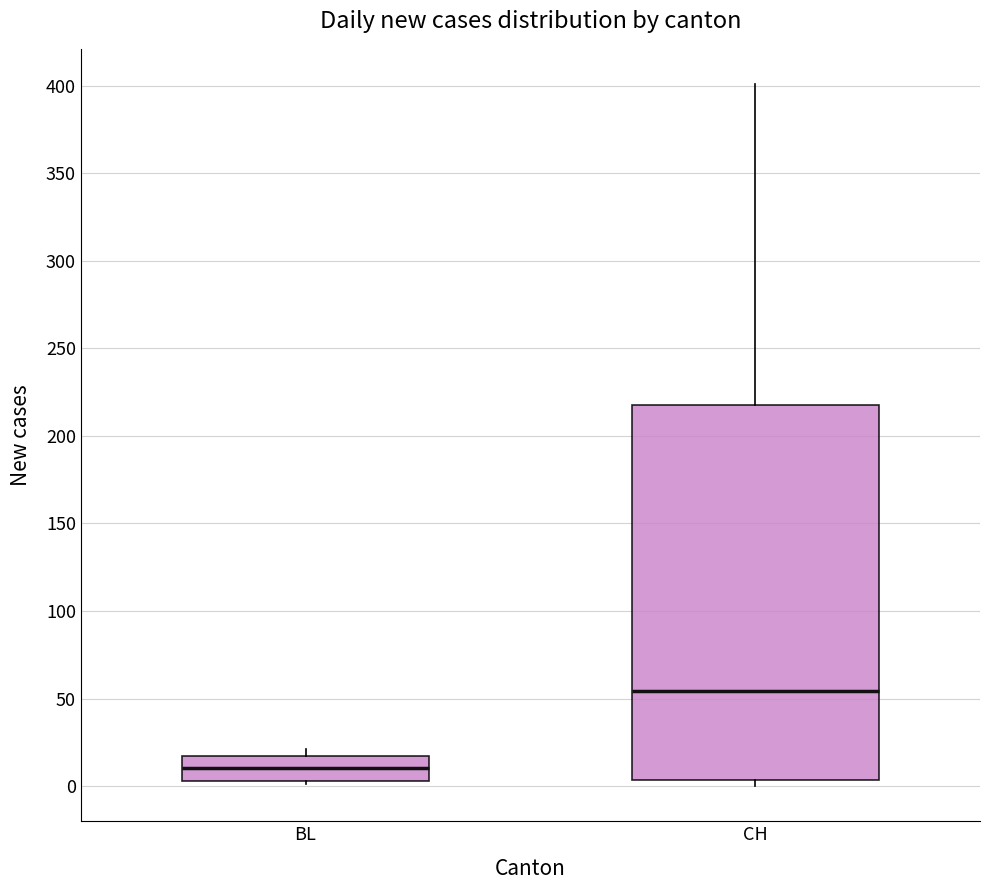

Which box has the lowest median line?

BL